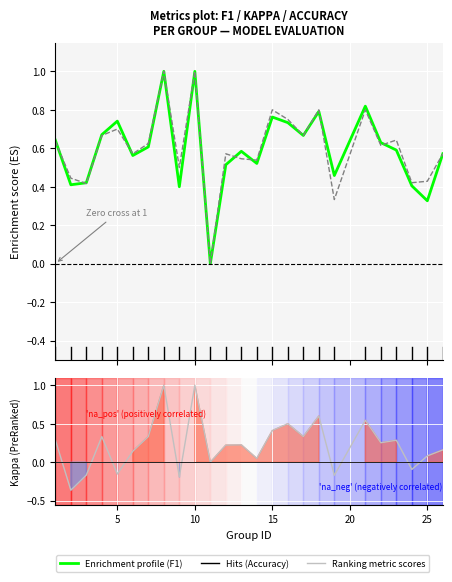

How many positive values does the Ranking metric scores series have?

18